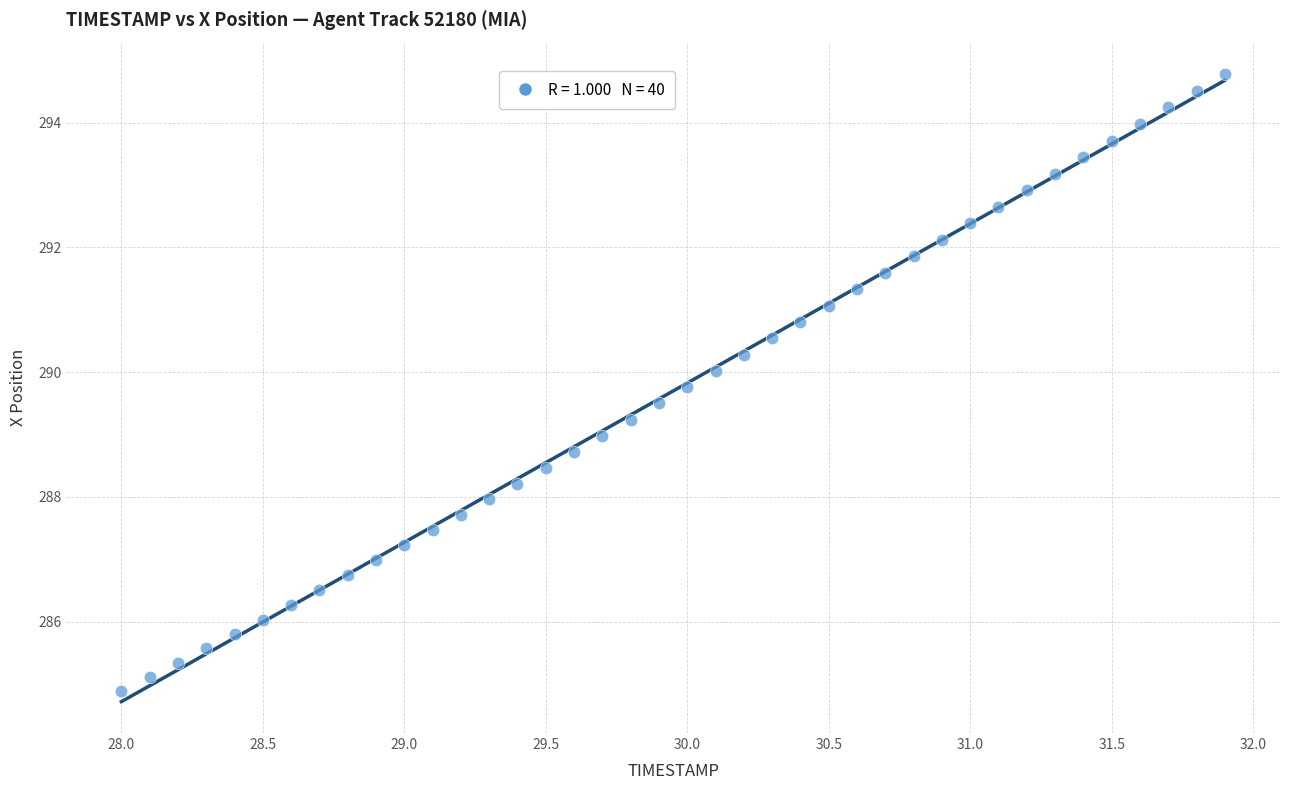

What is the range of Y values (max minus min)?

9.9